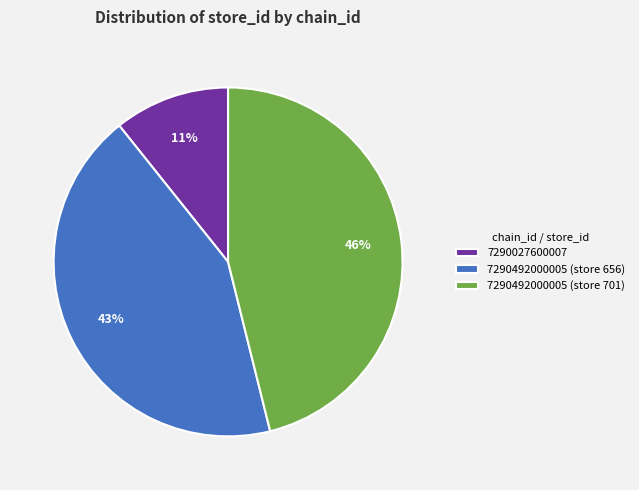

Combined, do 7290492000005 (store 656) and 7290492000005 (store 701) account for over 50%?

Yes